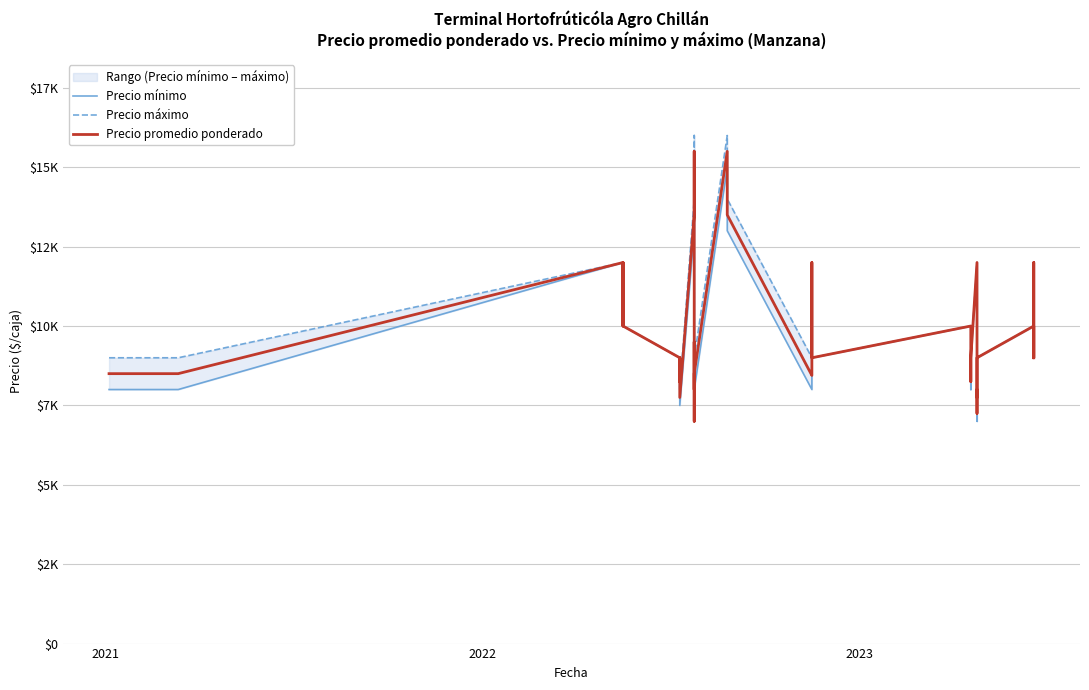

What is the difference between the second highest and second lowest values in the Precio máximo series?

8500